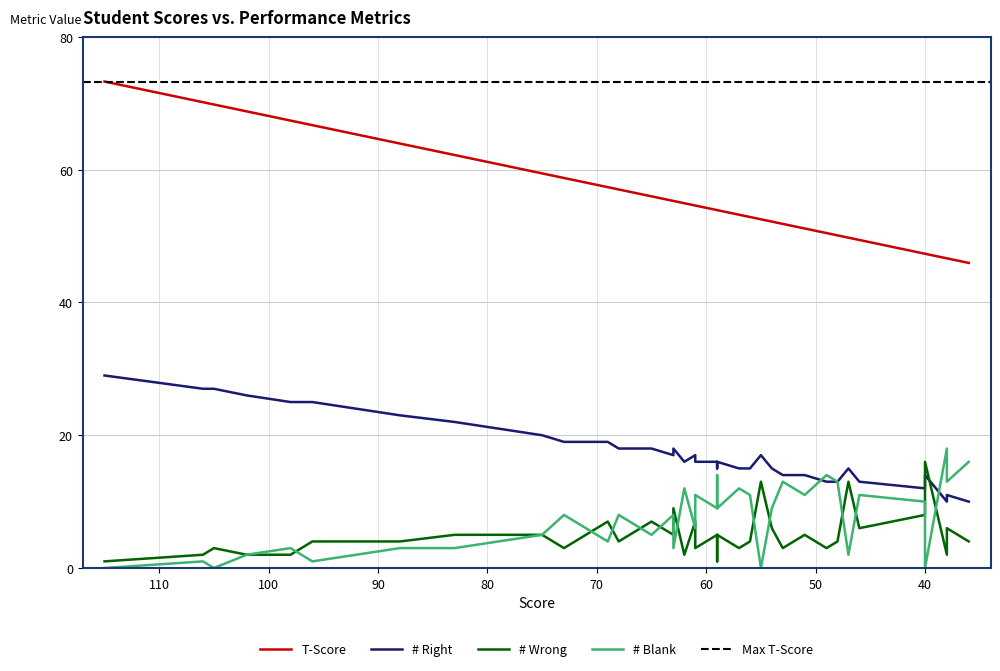

At how many categories does at least one series exceed 50?

32